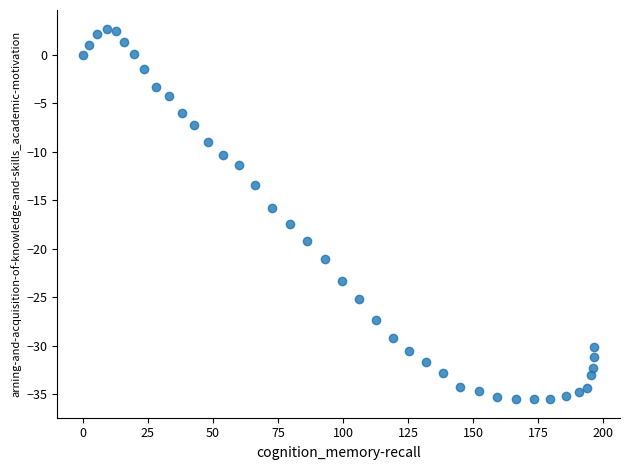

What is the range of Y values (max minus min)?

38.2